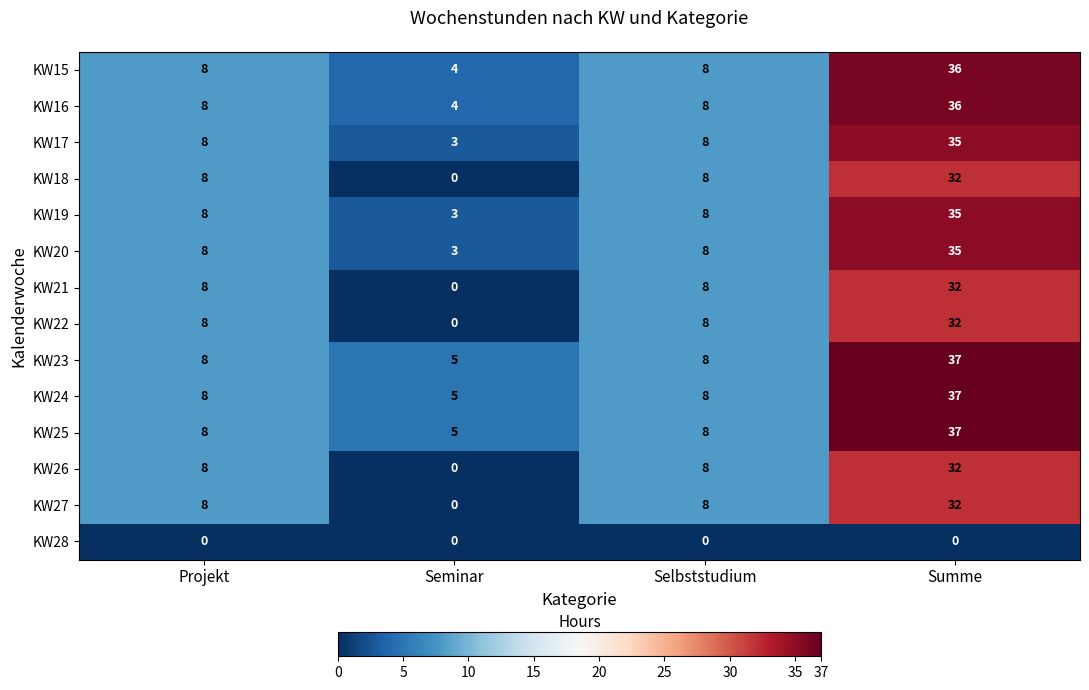

Is it true that KW25 equals 3 at Seminar?

False